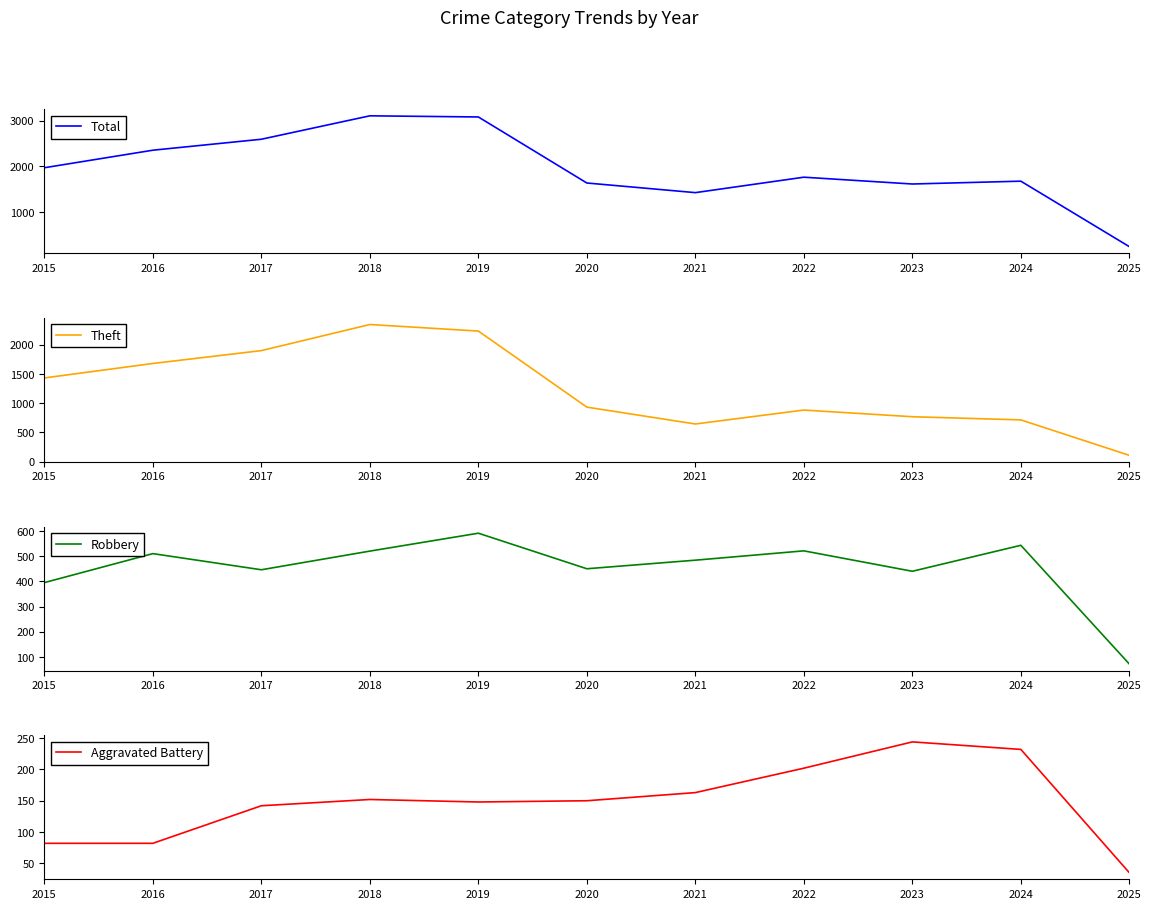

At which category is the sum across all series the highest?

2018